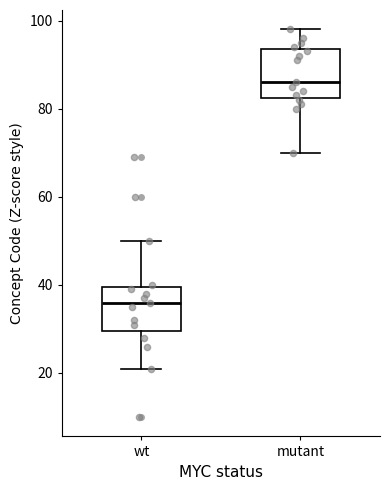

Reading left to right, transcribe this box plot: for each box, give where its median line is, the range the box spans, and where its two whiskers end, as read against the y-axis. The values are not printed on the chart, so give them approximately, as read against the axis.

wt: median 36, box 30 to 40, whiskers 22 to 50
mutant: median 86, box 82 to 94, whiskers 70 to 98